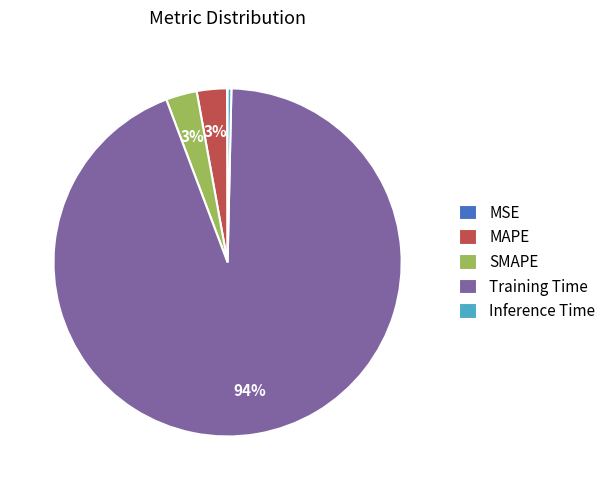

Does any single category account for the majority?

Yes